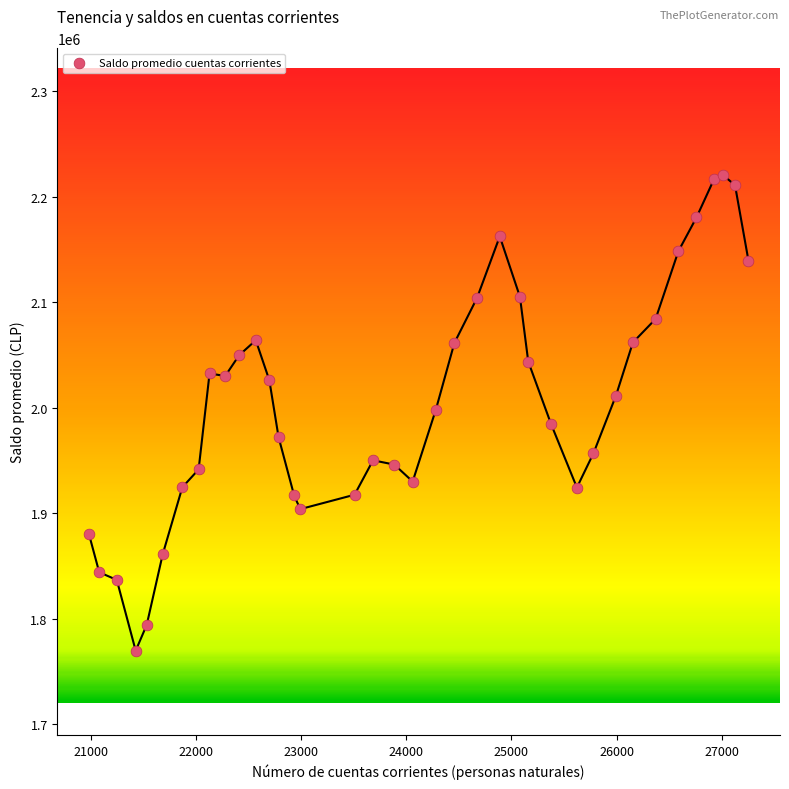

What is the range of X values (max minus min)?

6277.0